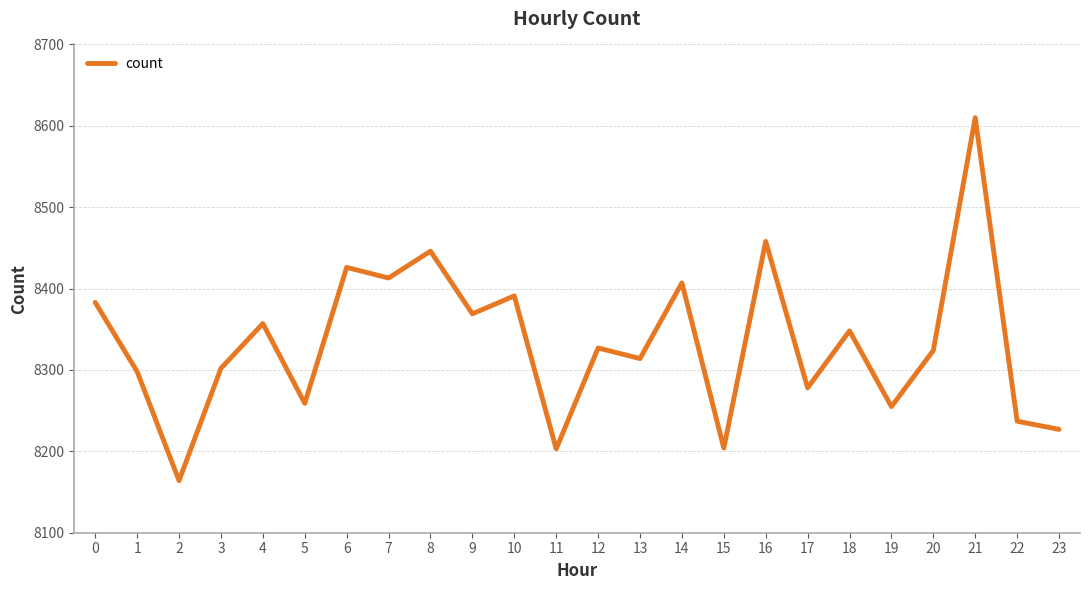

What is the difference between the values at 9 and 12?

42